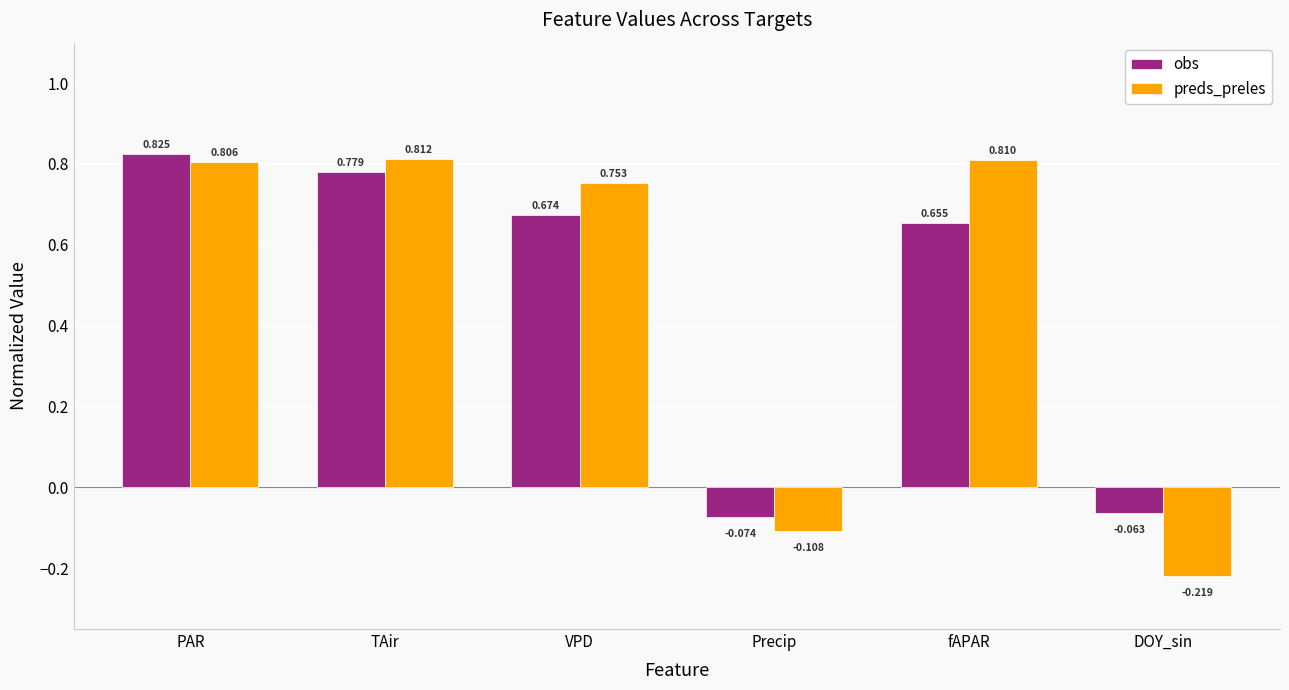

What is the difference between the maximum and minimum values in the preds_preles series?

1.0